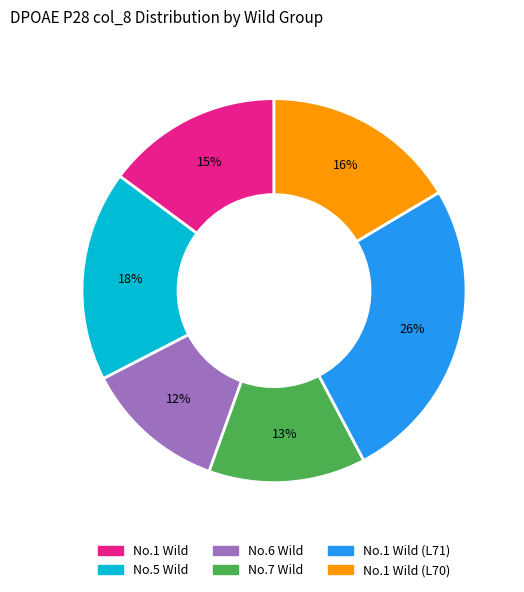

To the nearest percent, what is the average slice percentage?

17%